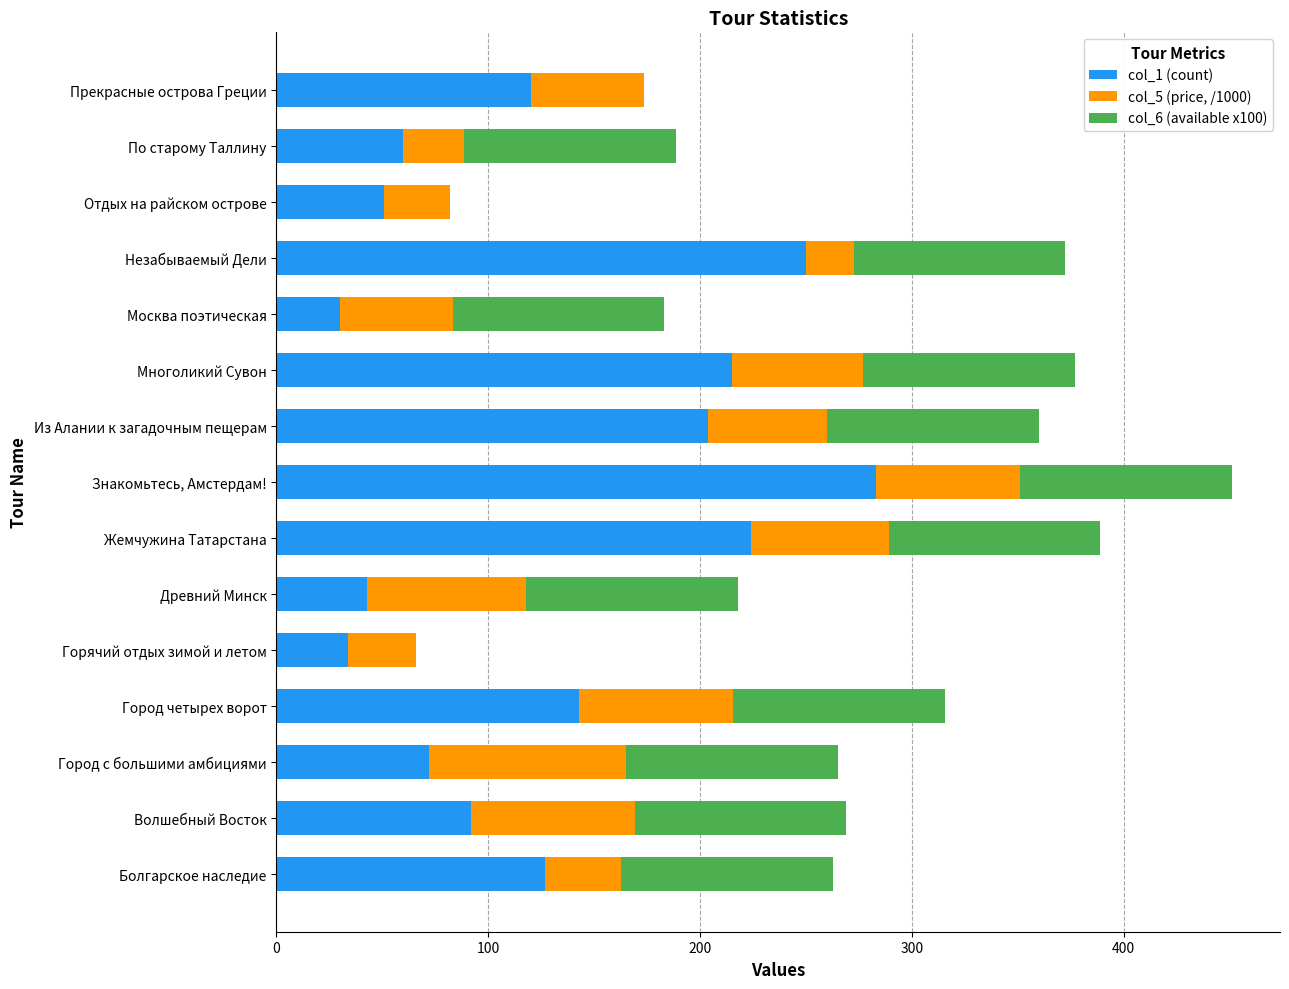

At which label does col_1 (count) reach its peak?

Знакомьтесь, Амстердам!